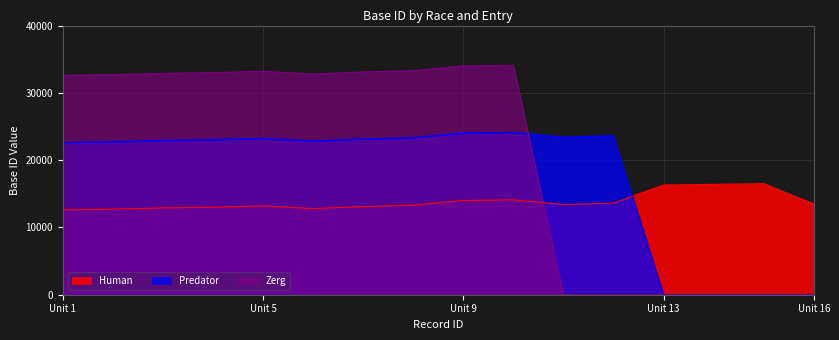

At Unit 1, list the series in order from smallest to largest.

Human, Predator, Zerg